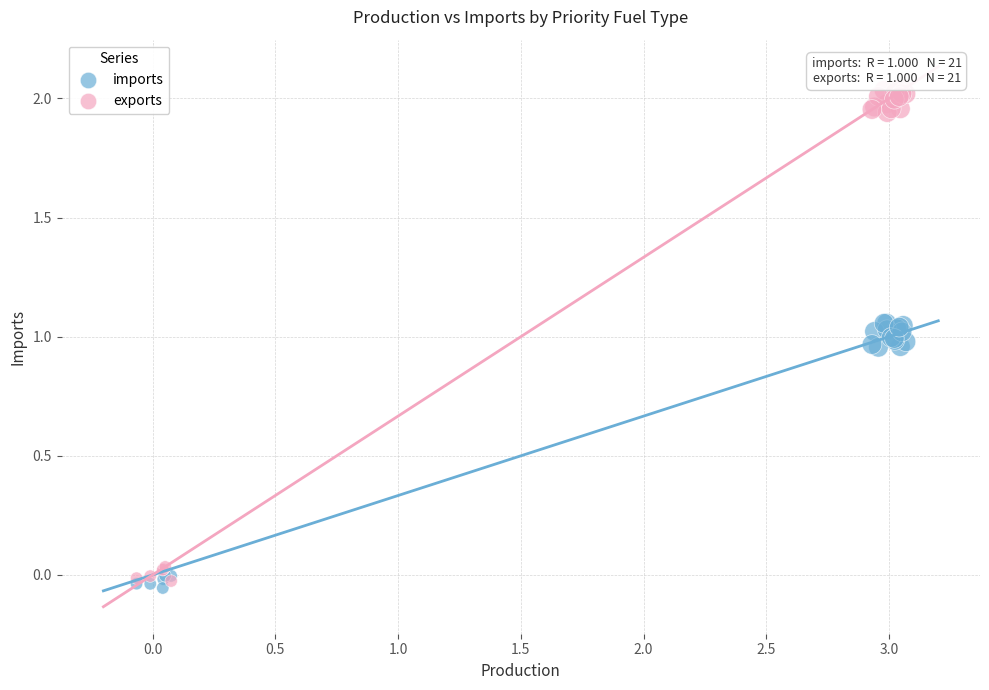

Which series contains the lowest Y value?

imports